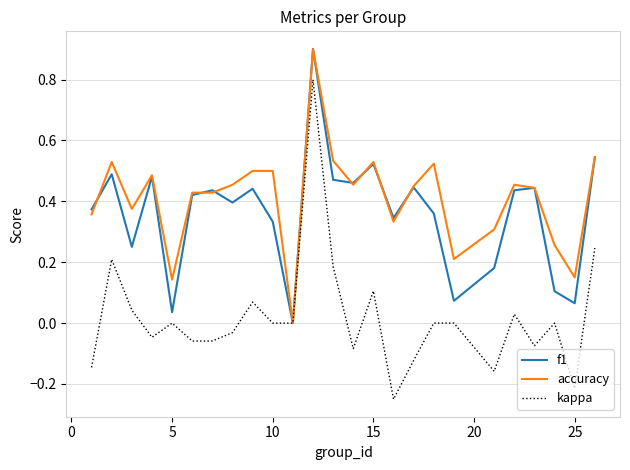

Which series has the largest range (max minus min)?

kappa